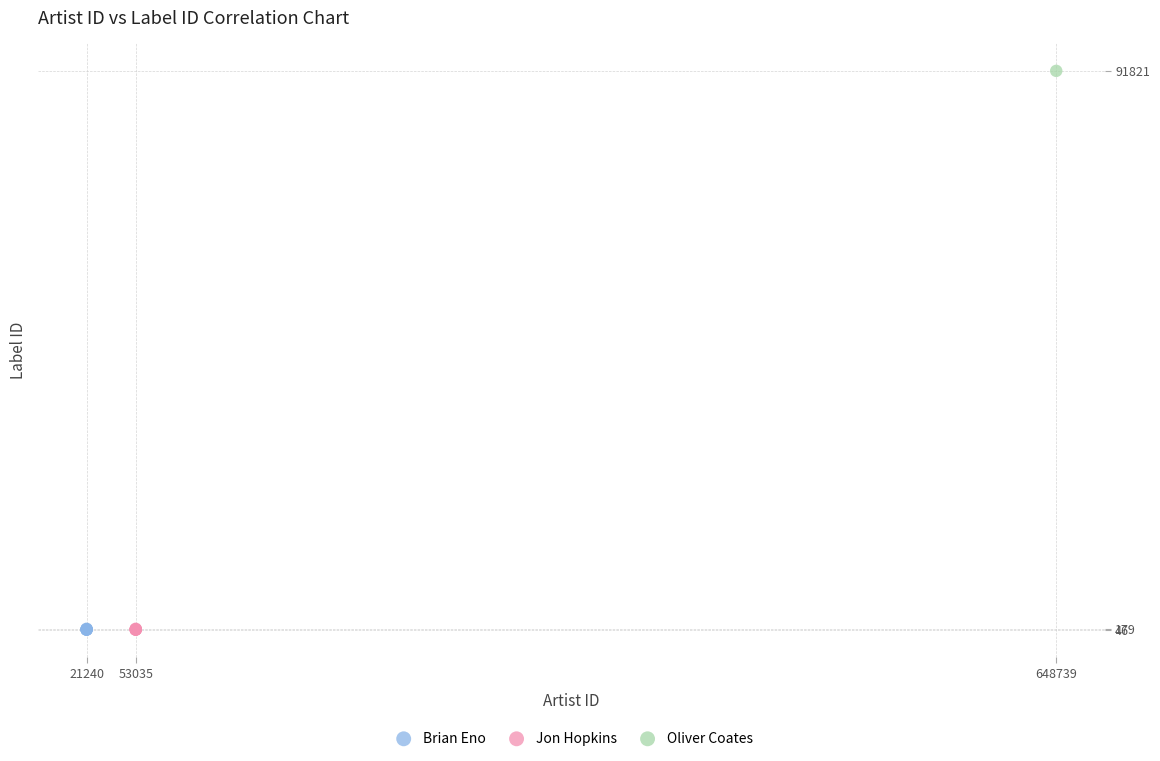

Which series contains the highest Y value?

Oliver Coates